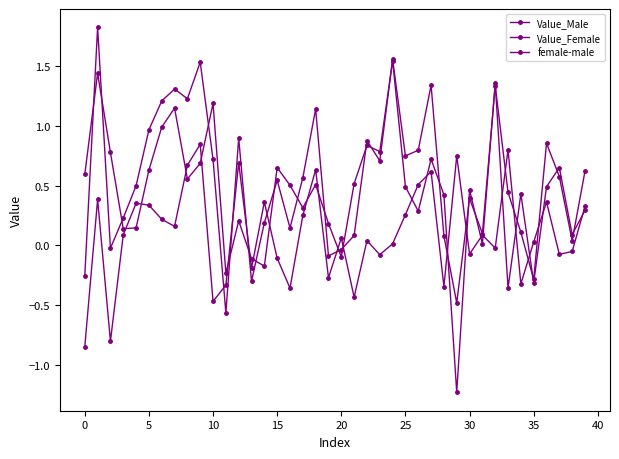

After their last crossing, which series has the higher values: Value_Male or Value_Female?

Value_Female